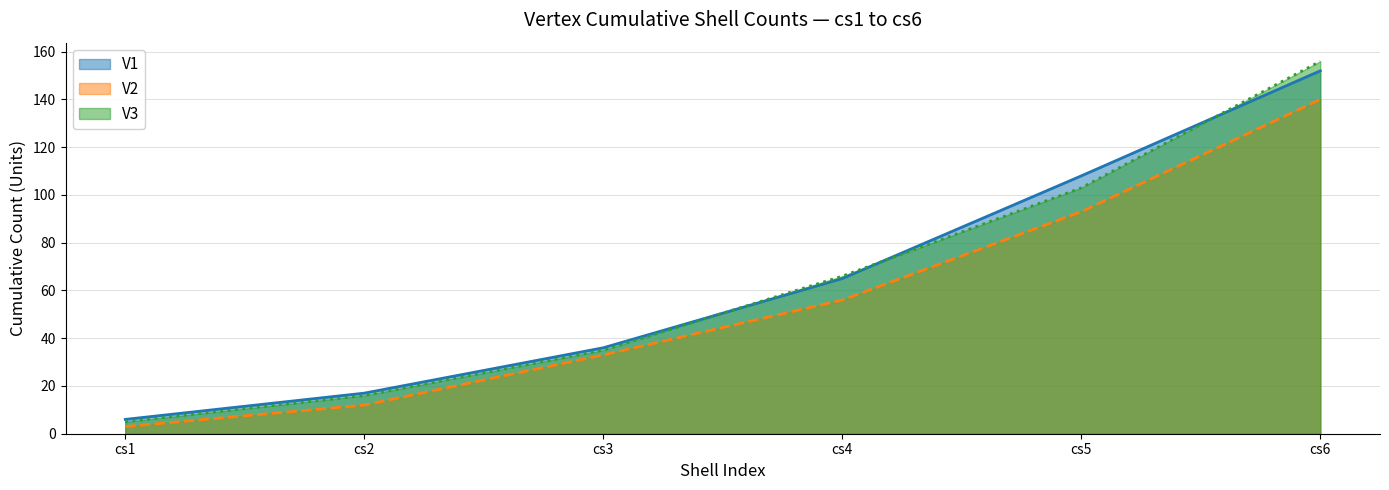

True or false: V3 and V2 cross at least once.

False